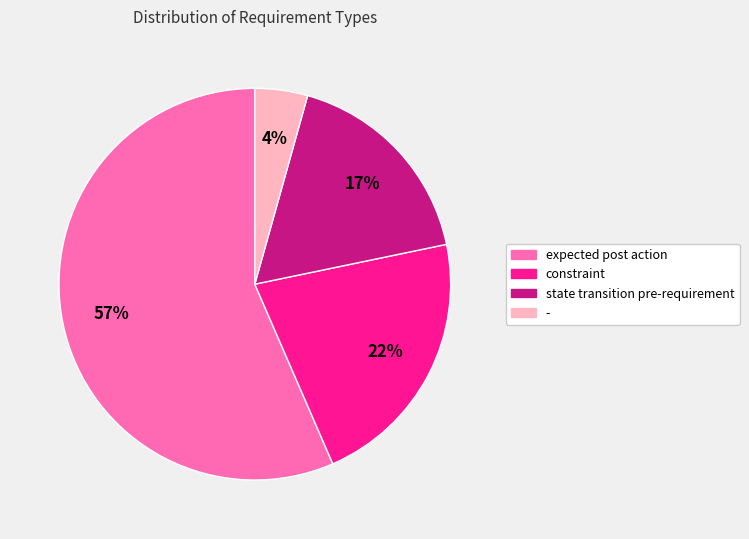

How many slices are in this pie chart?

4